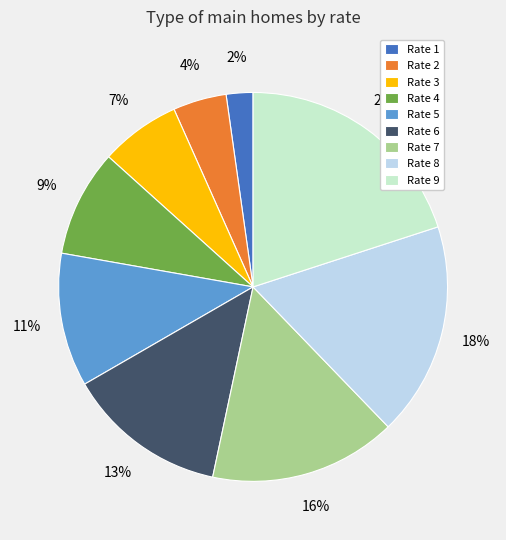

How many slices are in this pie chart?

9